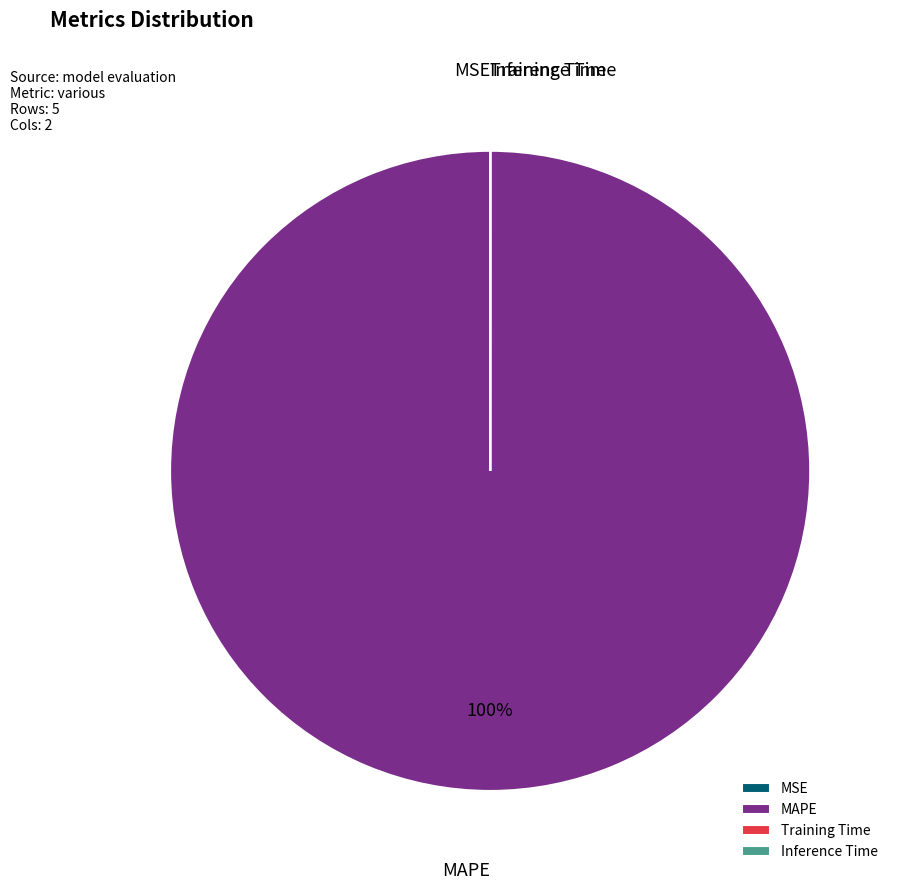

Which slice is the largest?

MAPE